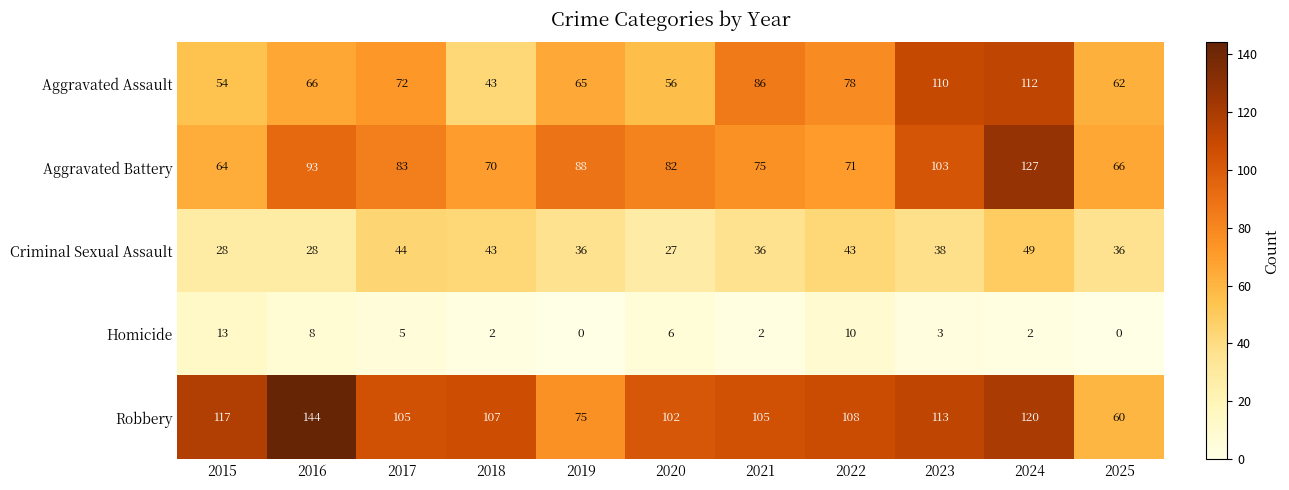

How many series are shown in this chart?

5